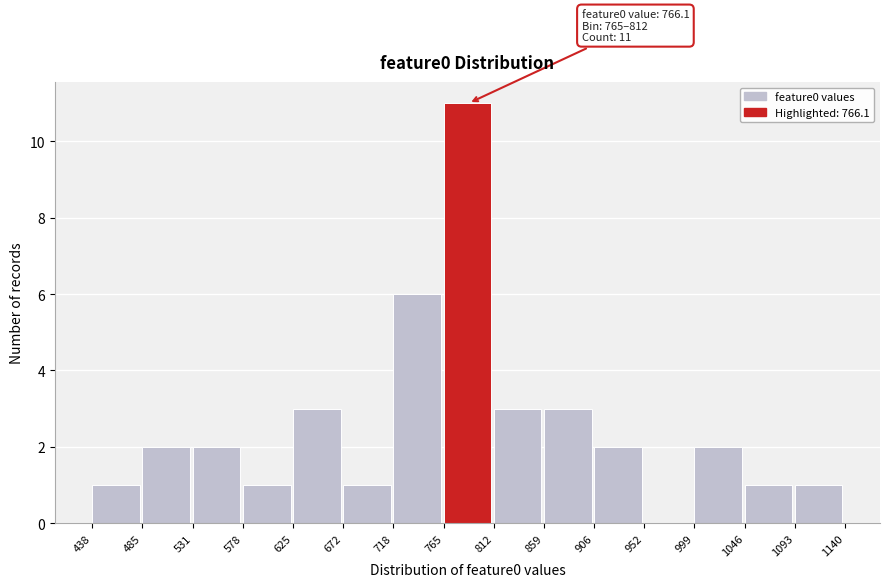

Which range on the x-axis has the tallest bar?

765 to 812